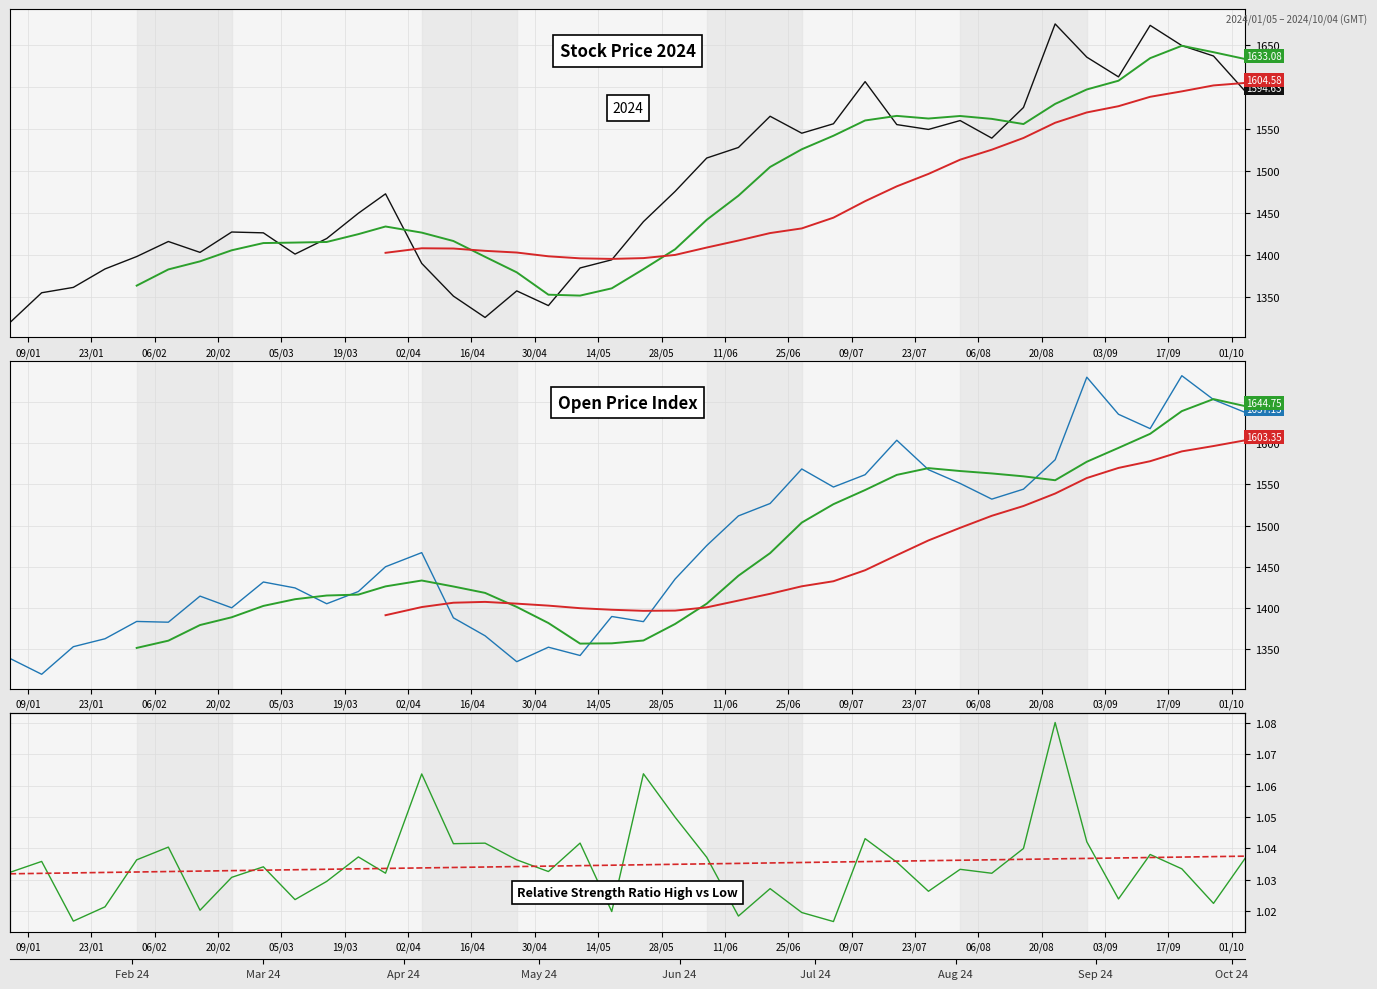

What is the difference between the maximum and minimum values in the Close series?

355.9